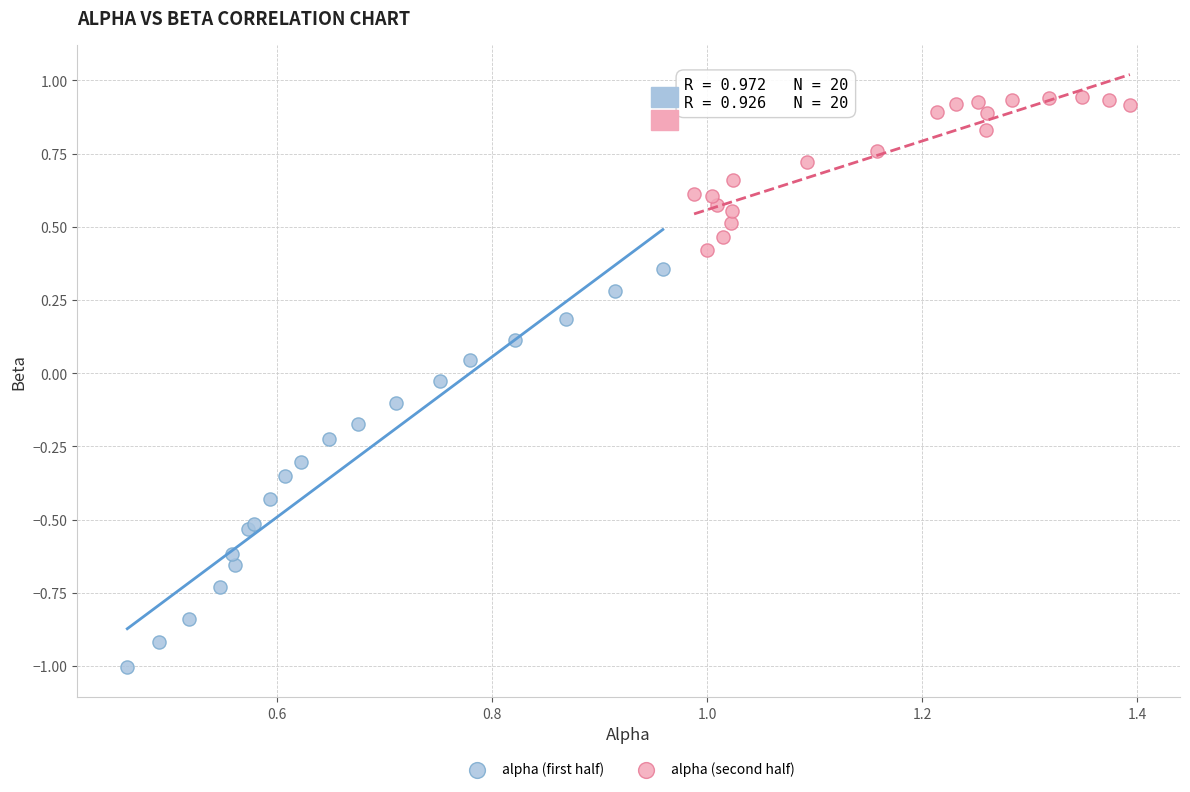

Which series reaches the maximum Y coordinate?

alpha (second half)